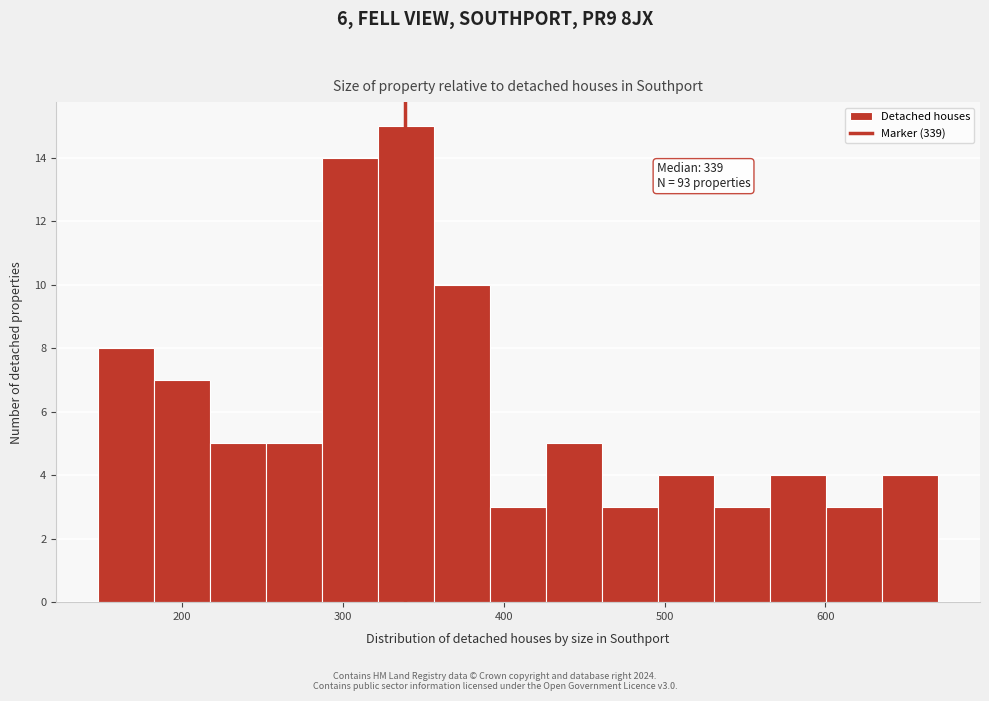

Around what value on the x-axis is the tallest bar? Give the approximate position of its centre, as read against the axis.

340